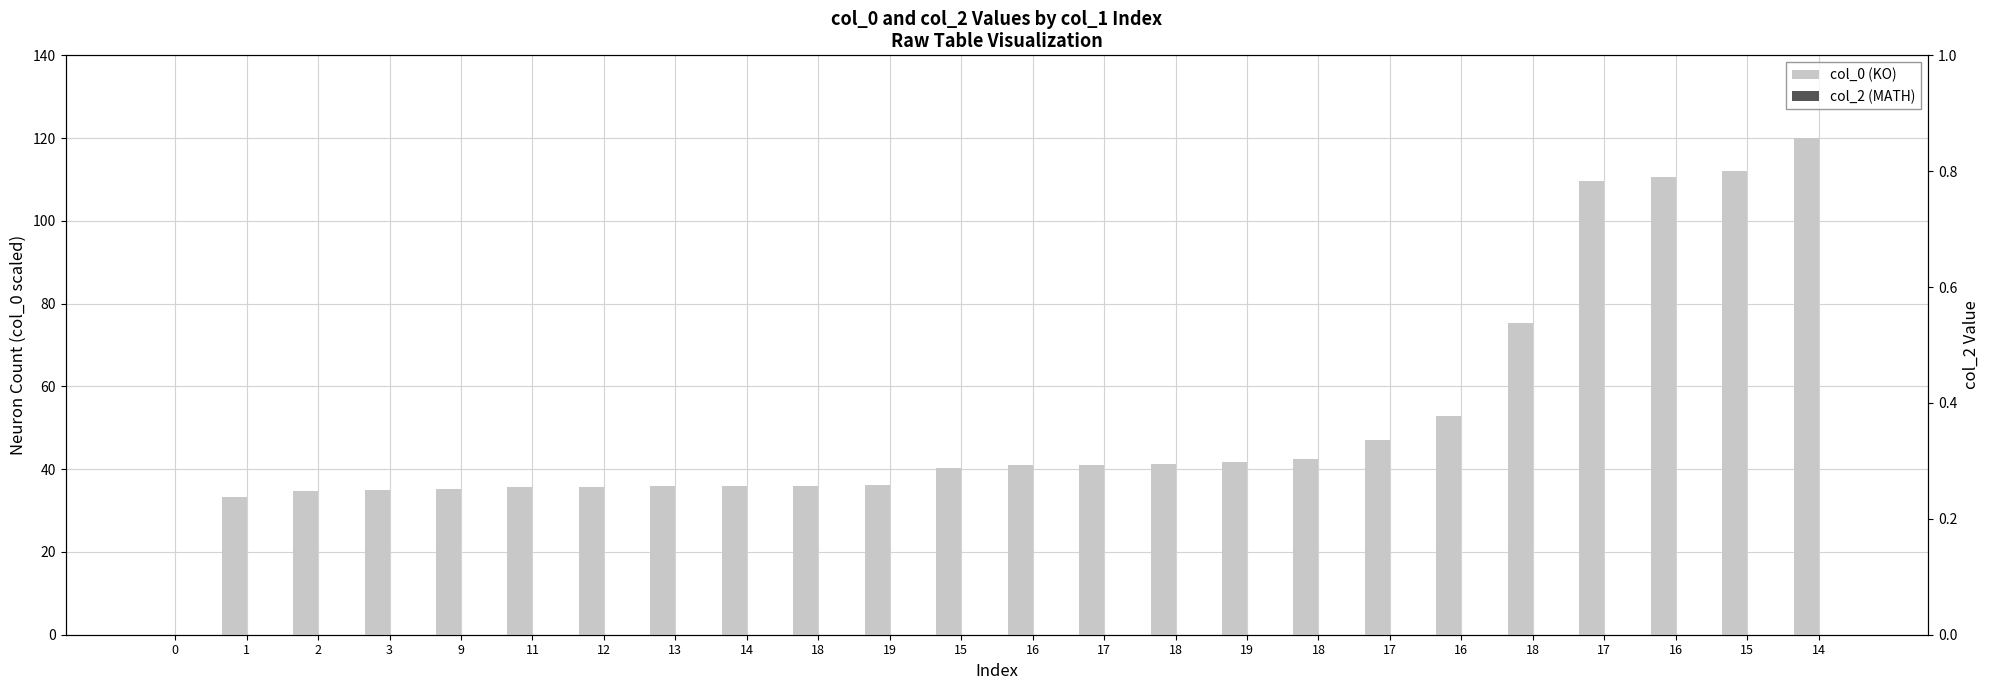

What is the total value across all series at 18?

36.0